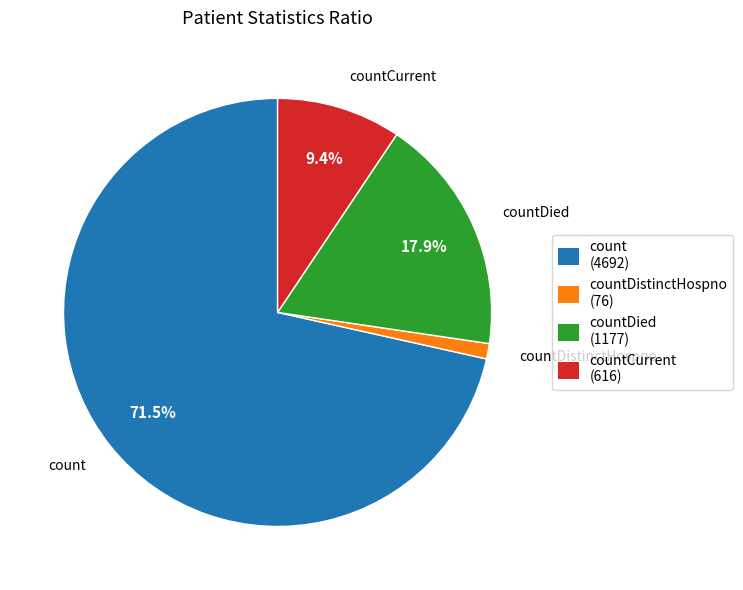

To the nearest percent, what is the combined percentage of count and countDied?

89%